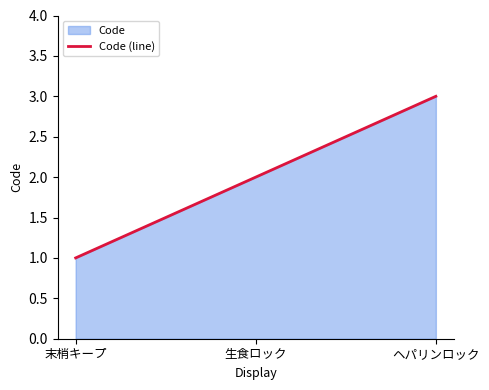

Which label corresponds to the smallest value in the chart?

末梢キープ